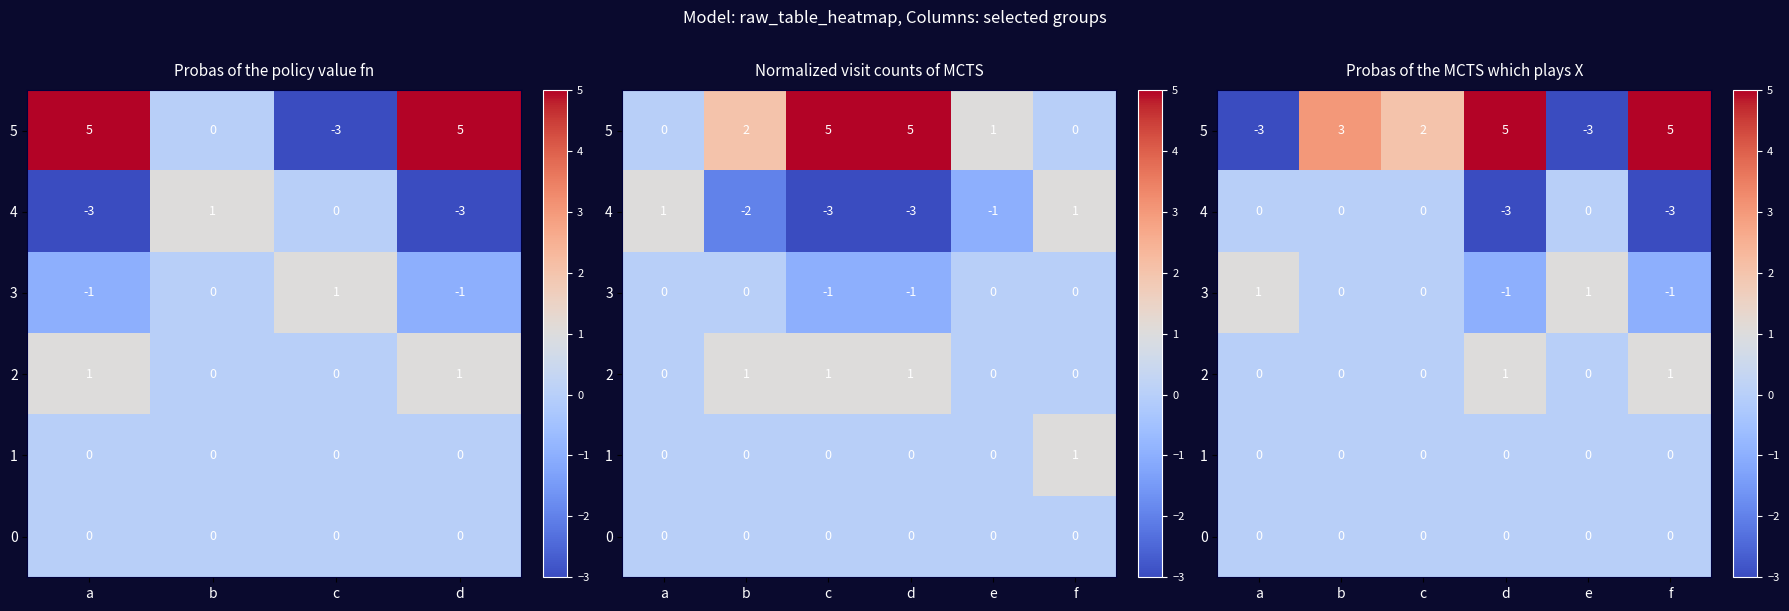

Which has a higher value, d or e?

d